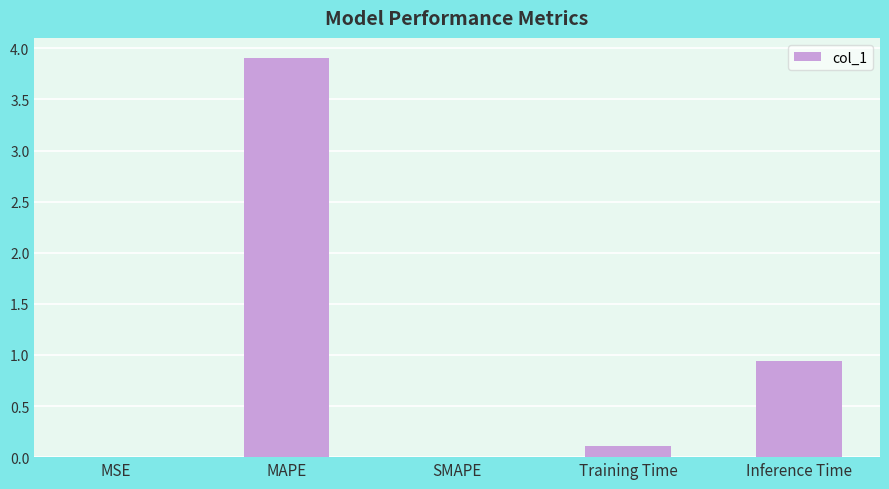

Which label corresponds to the largest value in the chart?

MAPE